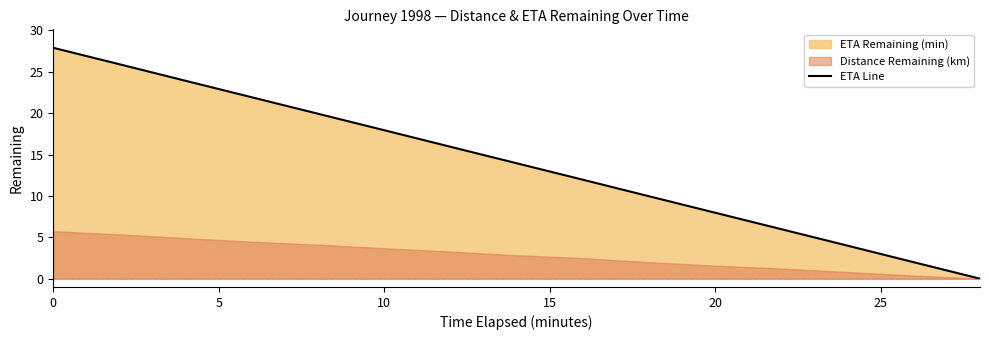

How many data points are above 13?

8